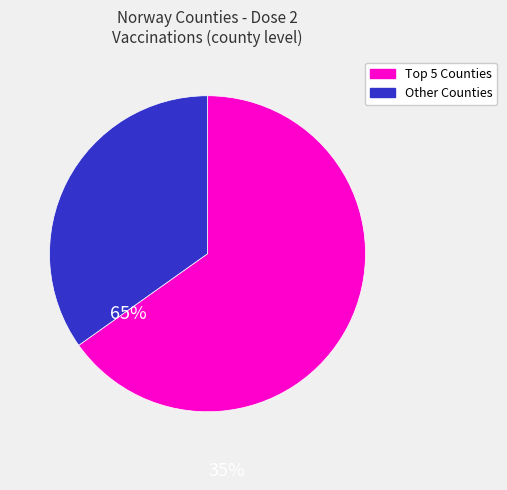

Is there any slice that represents more than half of the pie?

Yes